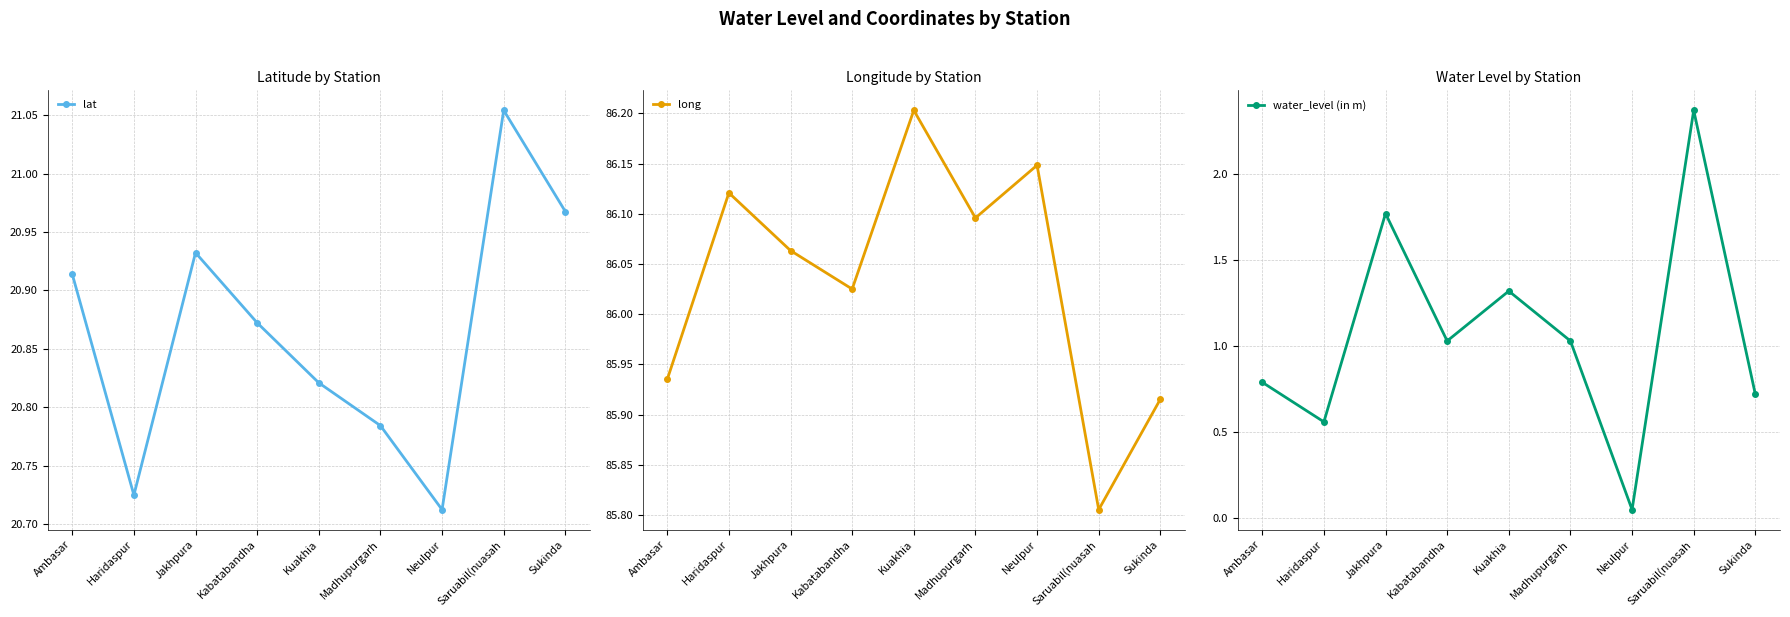

What is the value of the long point at the 3rd from the left?

86.1